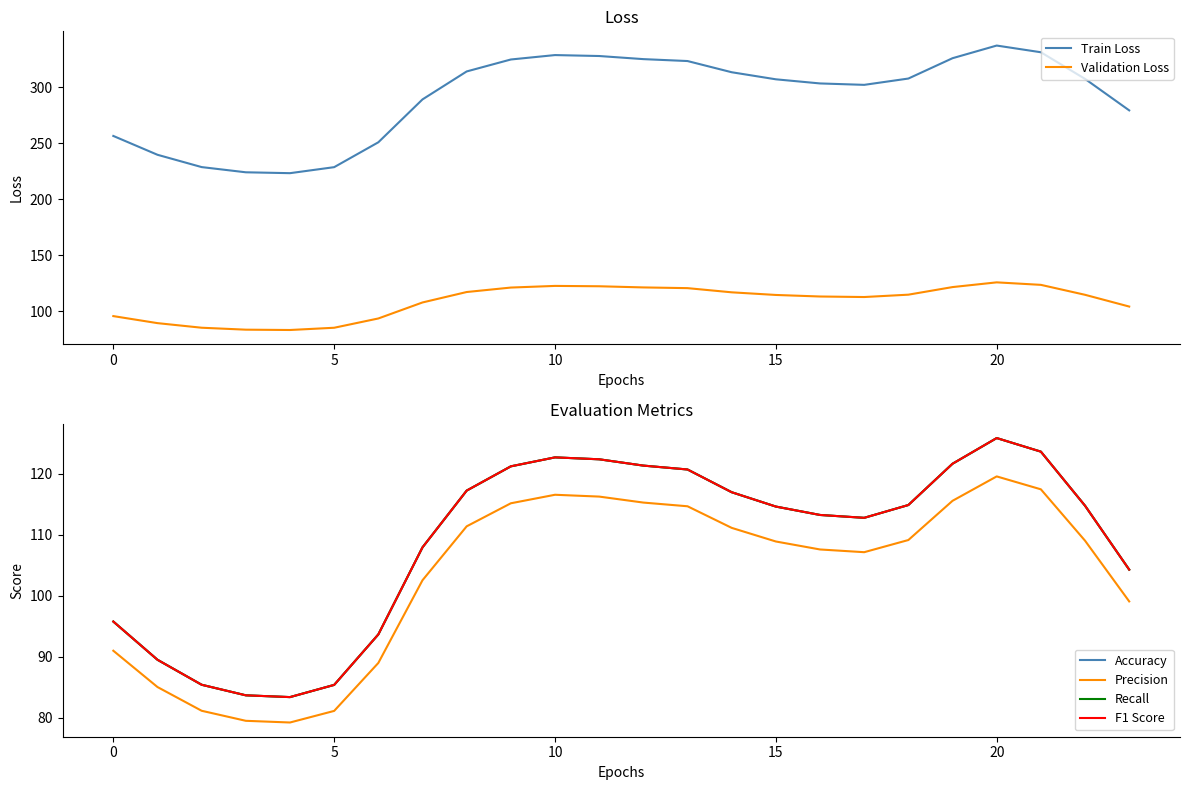

Which series has the largest total across all categories?

Train Loss